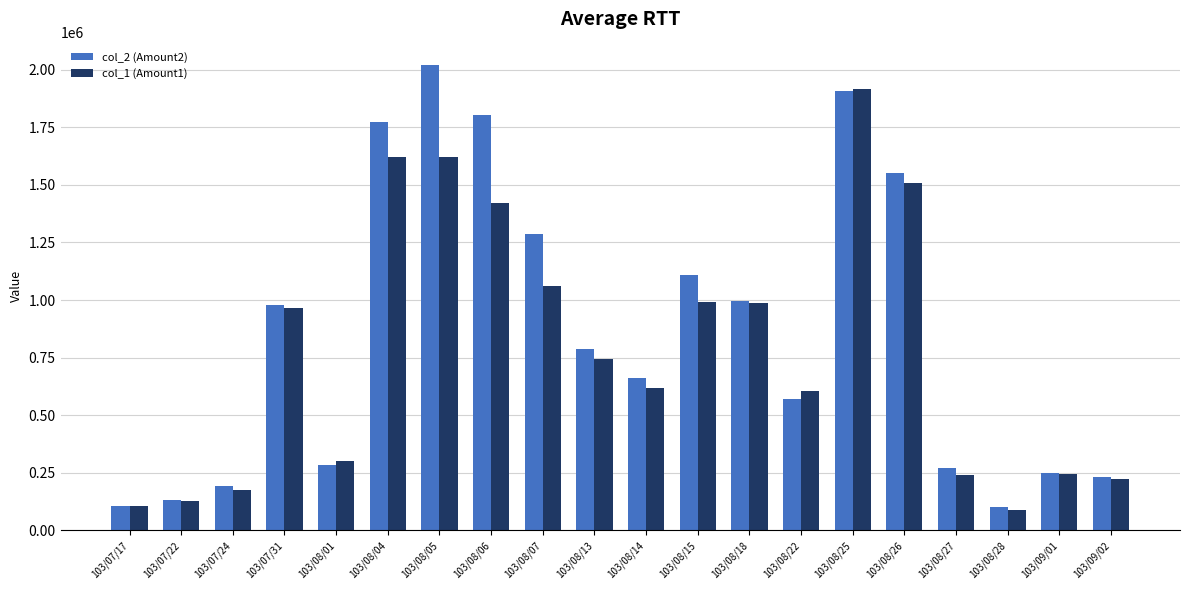

Which series has the widest spread of values?

col_2 (Amount2)